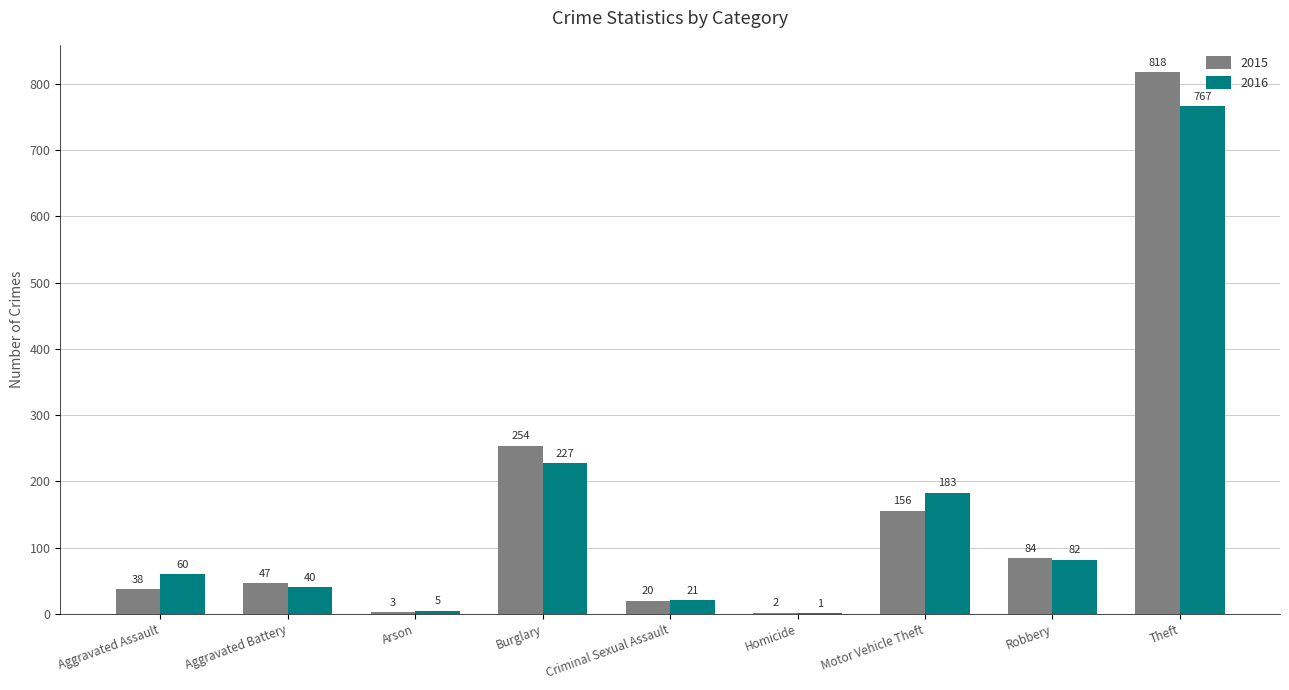

Does the chart contain stacked bars?

No